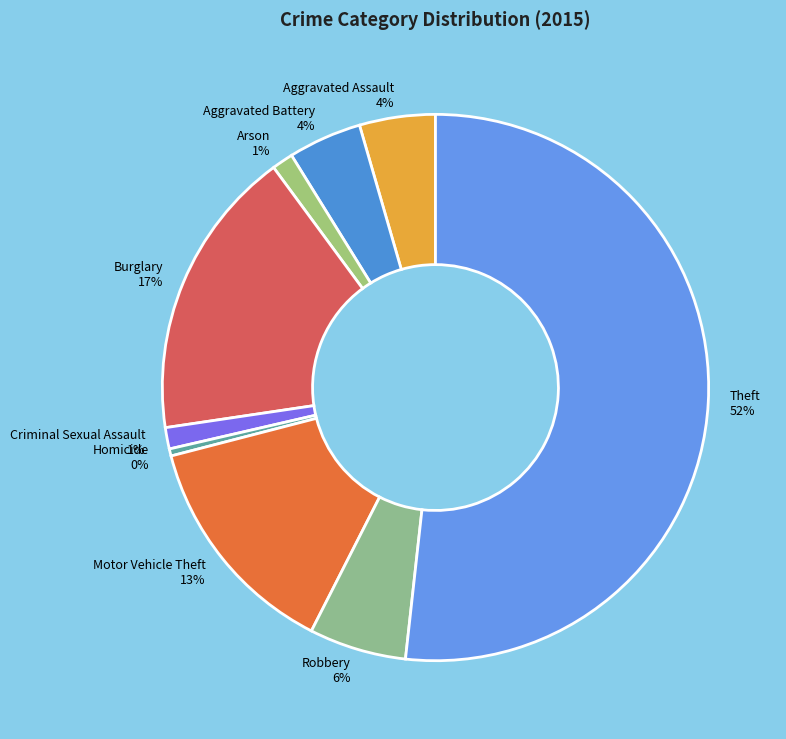

Approximately how many times larger is the value at Aggravated Battery compared to Motor Vehicle Theft?

0.3